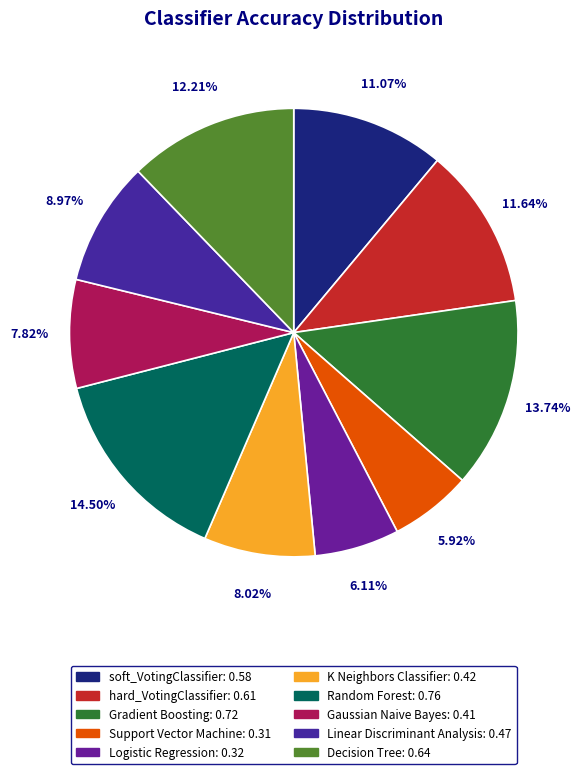

Combined, what portion of the pie is Random Forest and Gradient Boosting?

28.2%